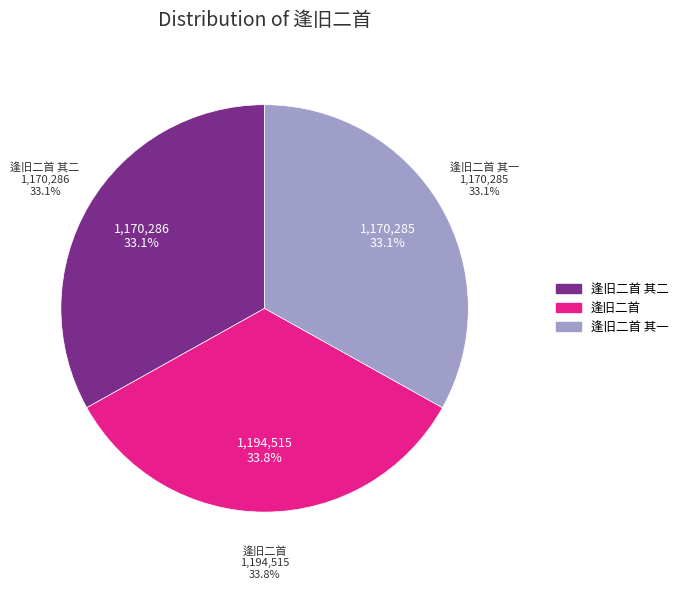

Count the number of slices in the pie.

3